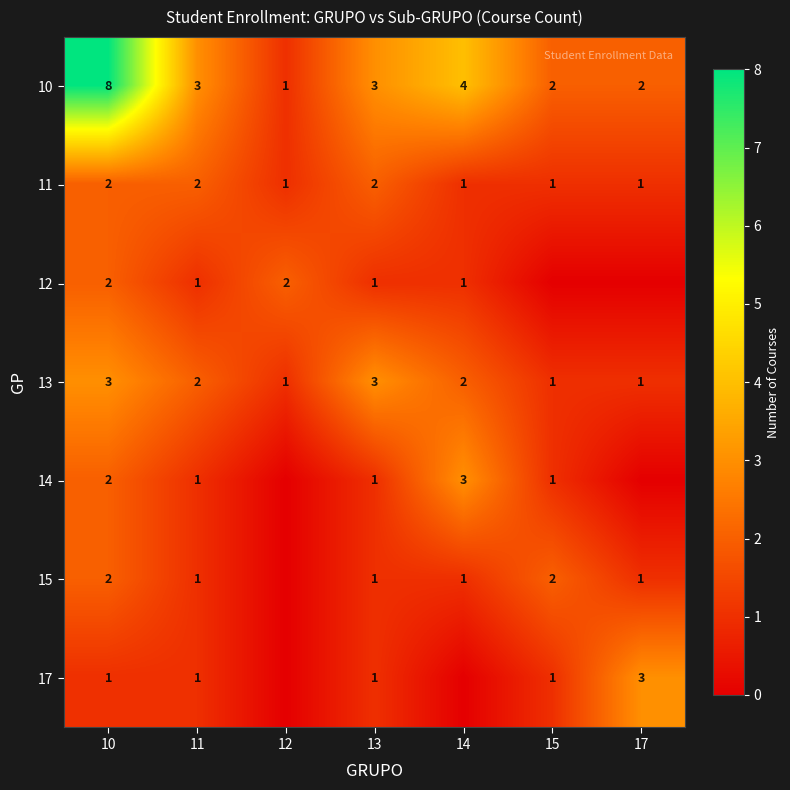

At how many categories does at least one series exceed 0?

7